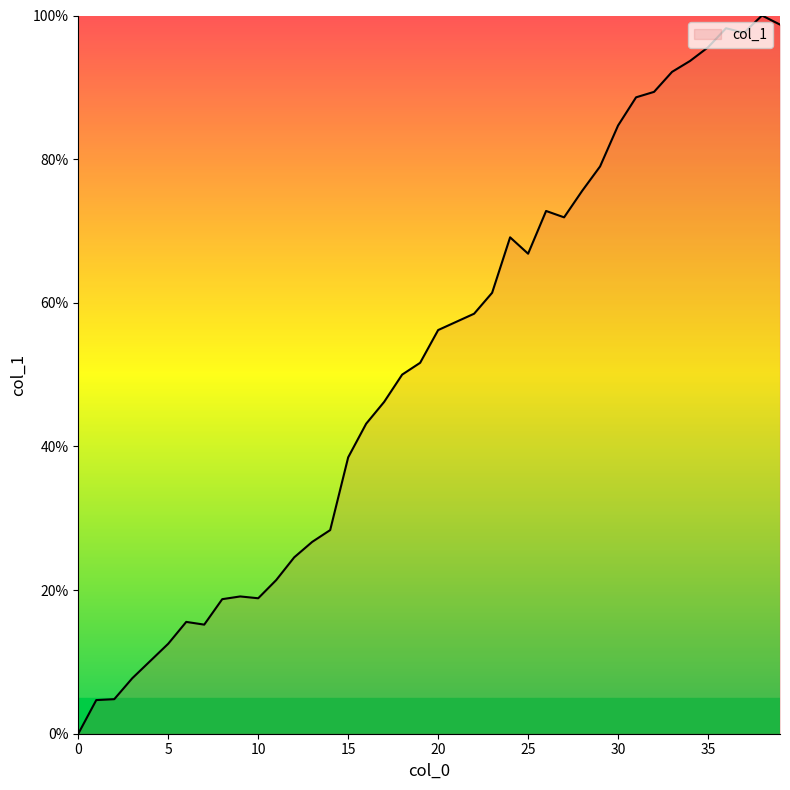

Does the chart display data point markers on the line(s)?

No